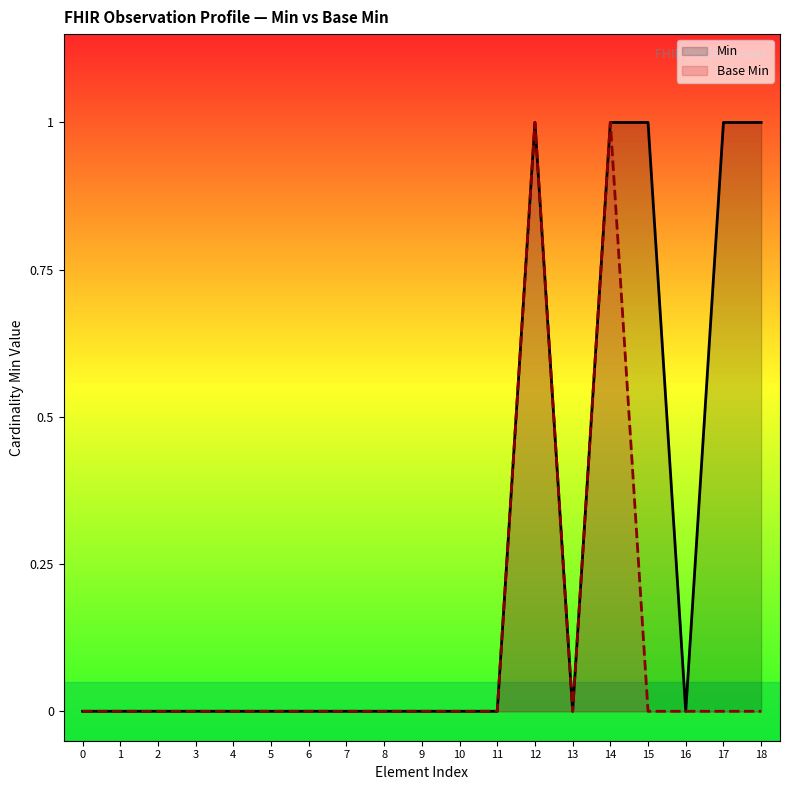

Is it true that Min equals 0 at 8?

True